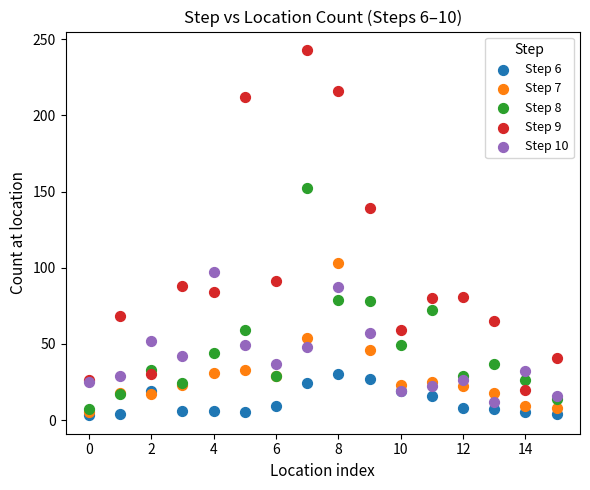

Which series has the widest spread of Y values?

Step 9